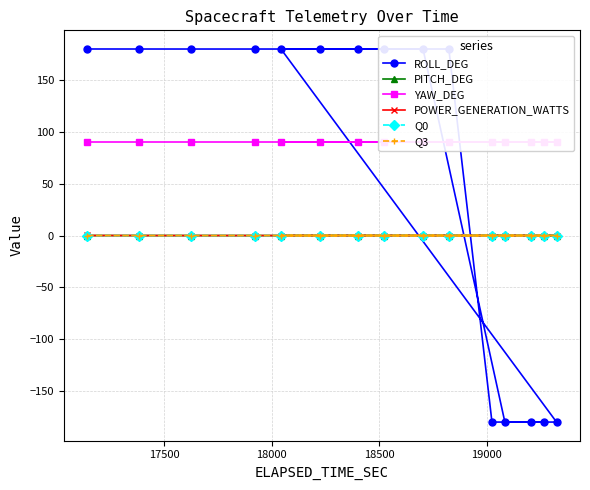

Is the value of ROLL_DEG at 8 greater than the value of Q0 at 10?

No